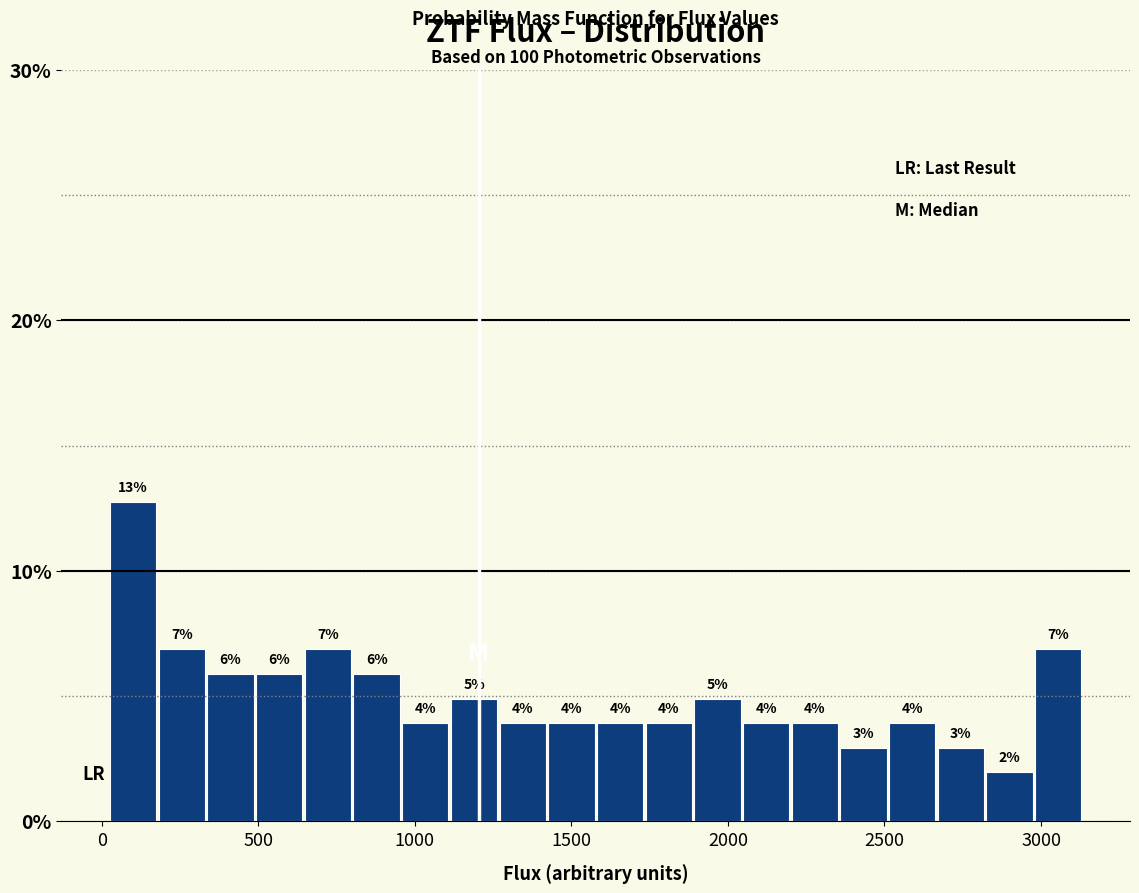

Around what value on the x-axis is the tallest bar? Give the approximate position of its centre, as read against the axis.

100